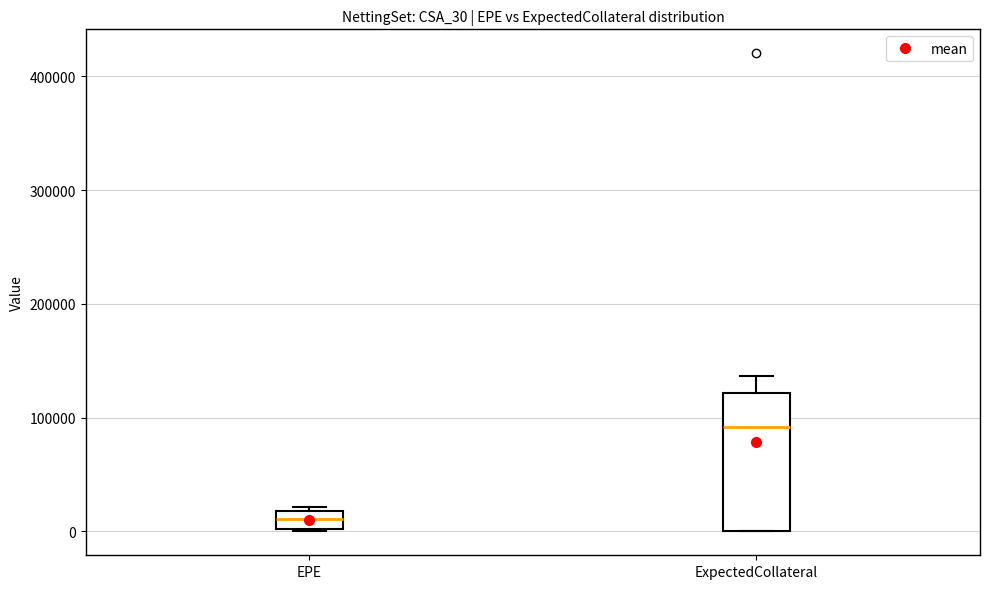

Reading left to right, read every box against the y-axis: the position of its median line, the range the box covers, and the ends of its whiskers. The values are not printed on the chart, so give them approximately, as read against the axis.

EPE: median 10000, box 0 to 20000, whiskers 0 to 20000
ExpectedCollateral: median 90000, box 0 to 120000, whiskers 0 to 140000